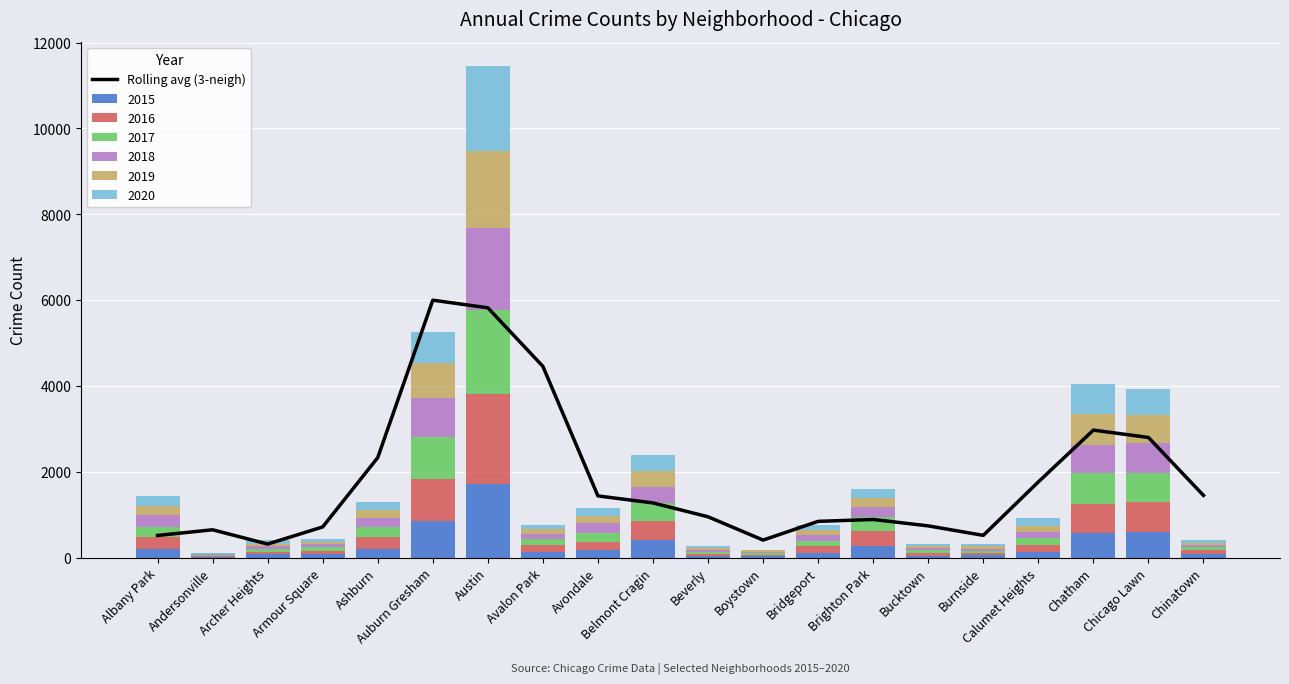

At which label is the value closest to 3155?

Chatham